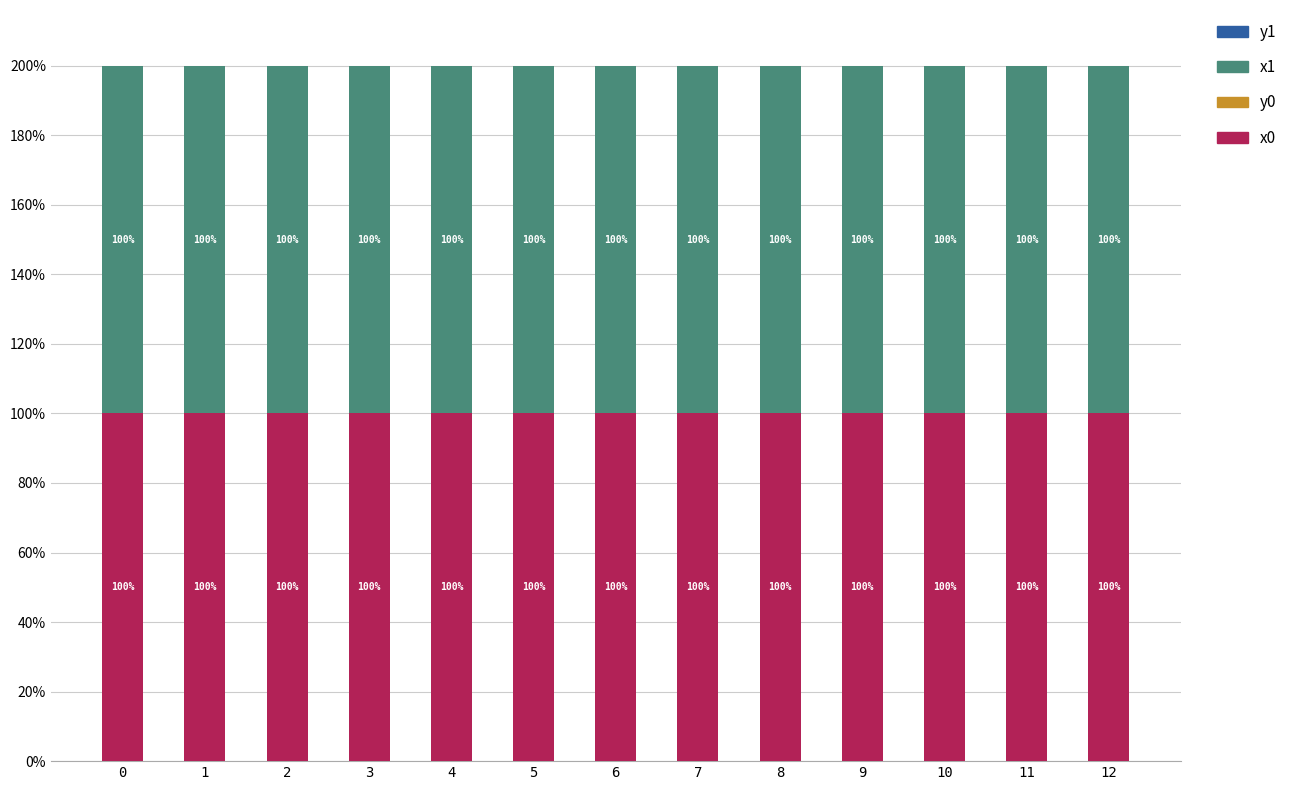

How many categories are shown in the chart?

13